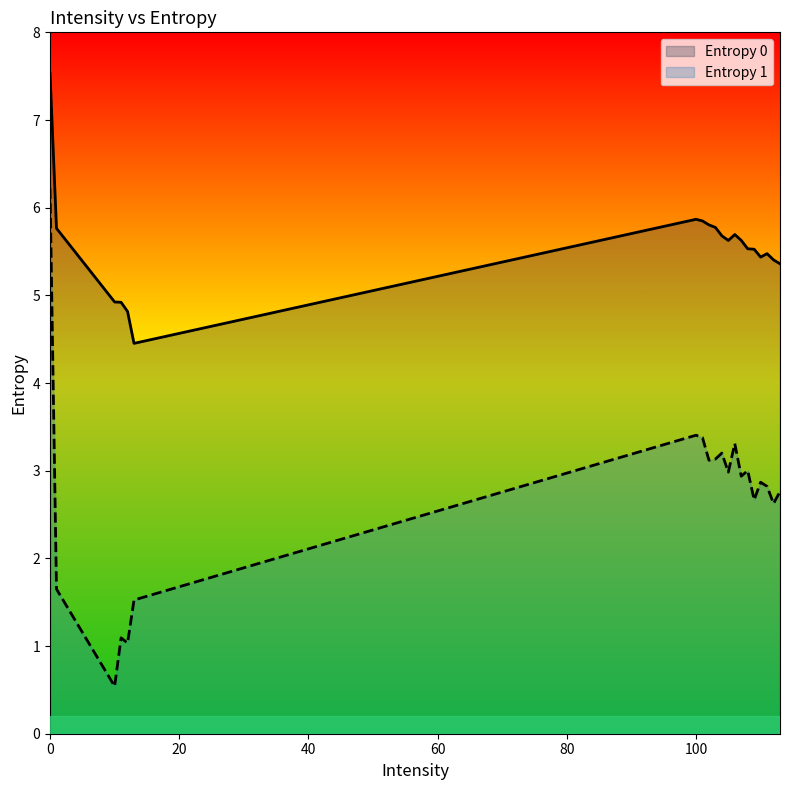

Count the number of categories in the chart.

20